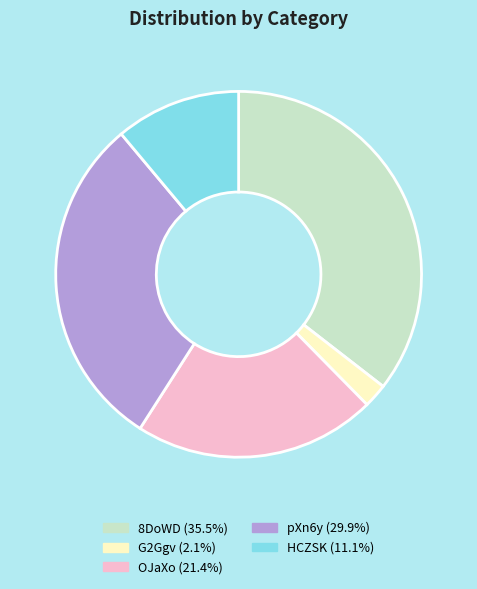

How many segments does this pie chart have?

5